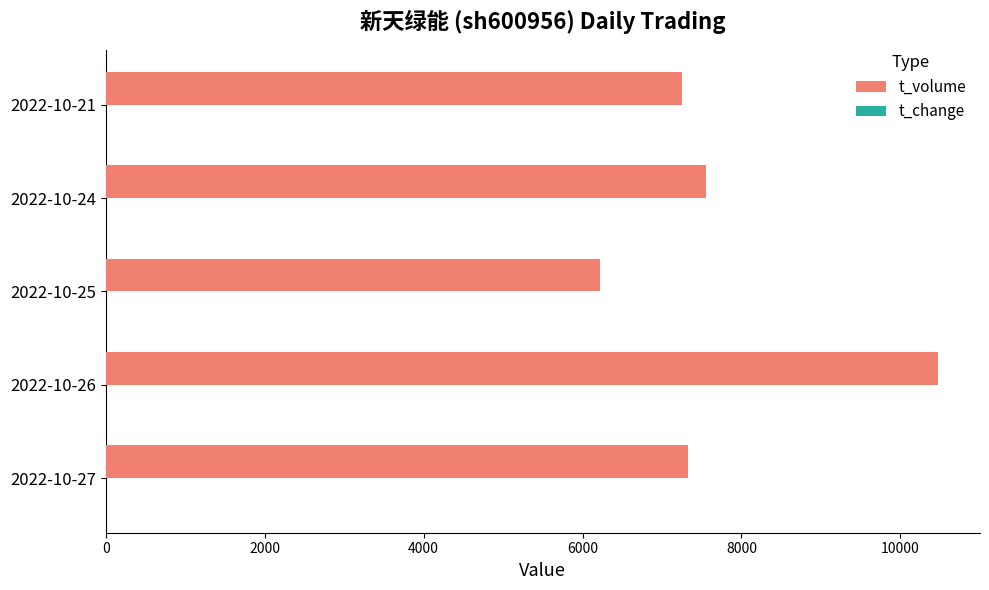

The value of t_volume at 2022-10-24 is 10785.6. True or false?

False